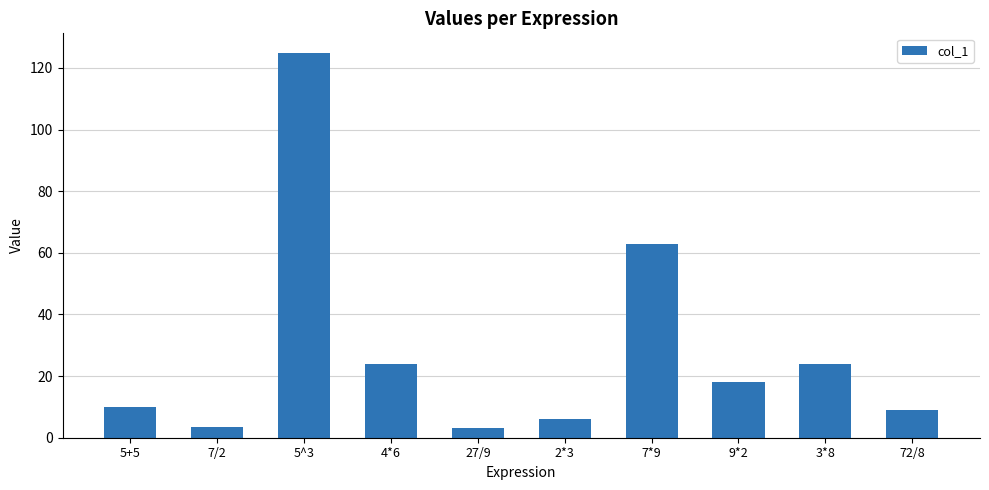

What is the label of the 5th bar from the left?

27/9